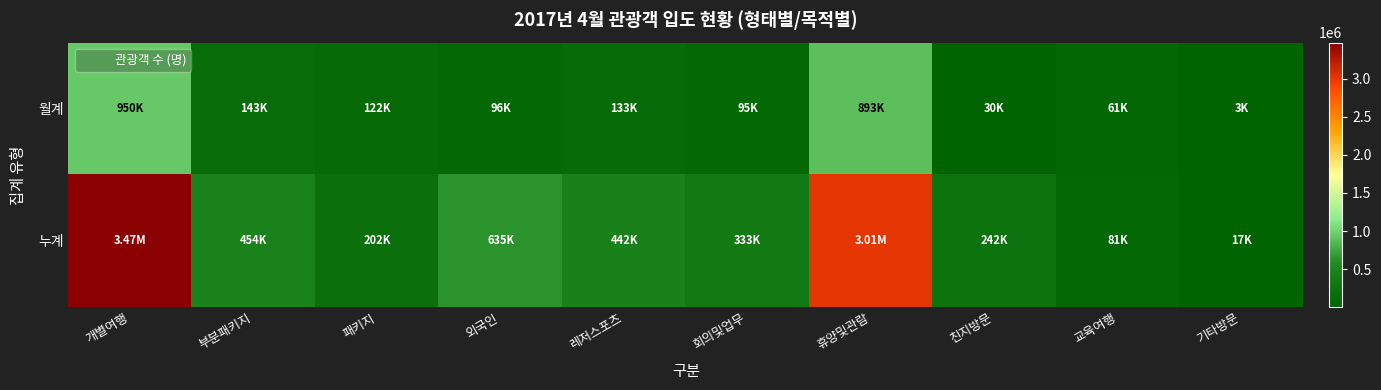

Which series has the largest range (max minus min)?

누계